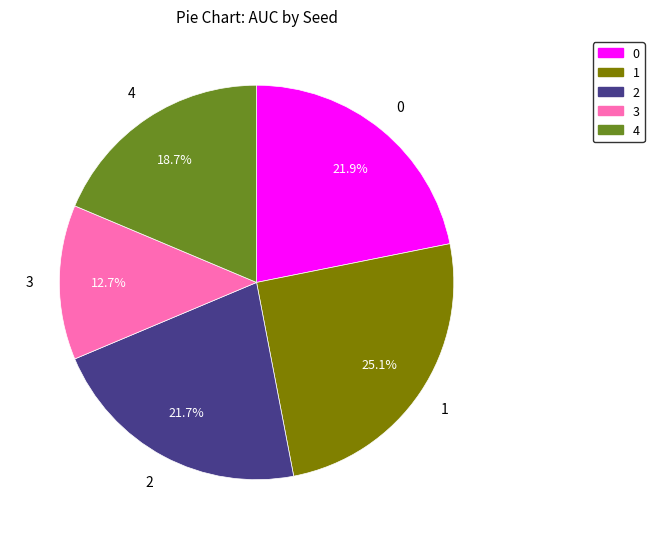

Which category has the biggest portion of the pie?

1